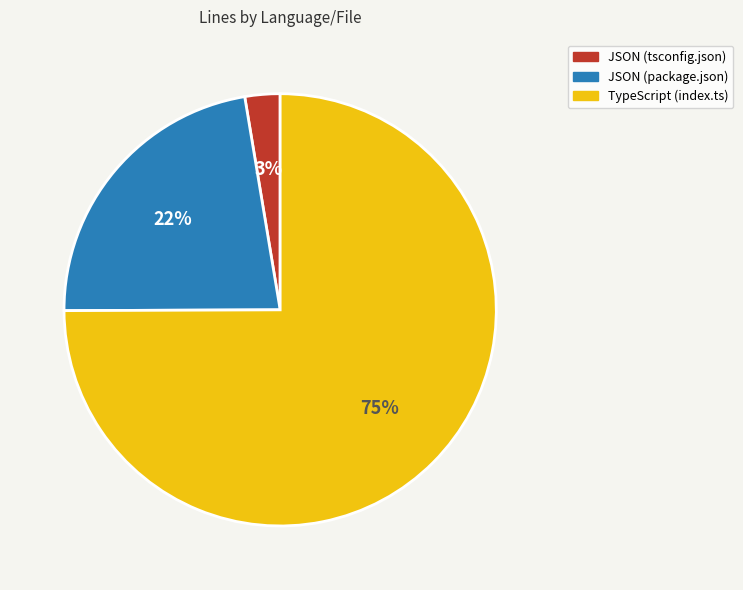

To the nearest percent, what is the difference between the largest and smallest slice percentages?

72%